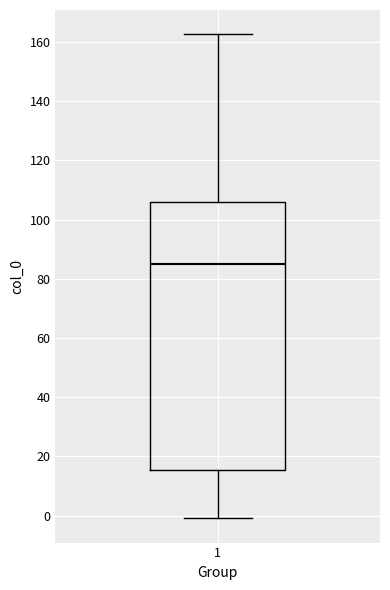

Read this box plot against the y-axis: the position of the median line, the range covered by the box, and the ends of both whiskers. The values are not printed on the chart, so give them approximately, as read against the axis.

median 86, box 16 to 106, whiskers 0 to 162